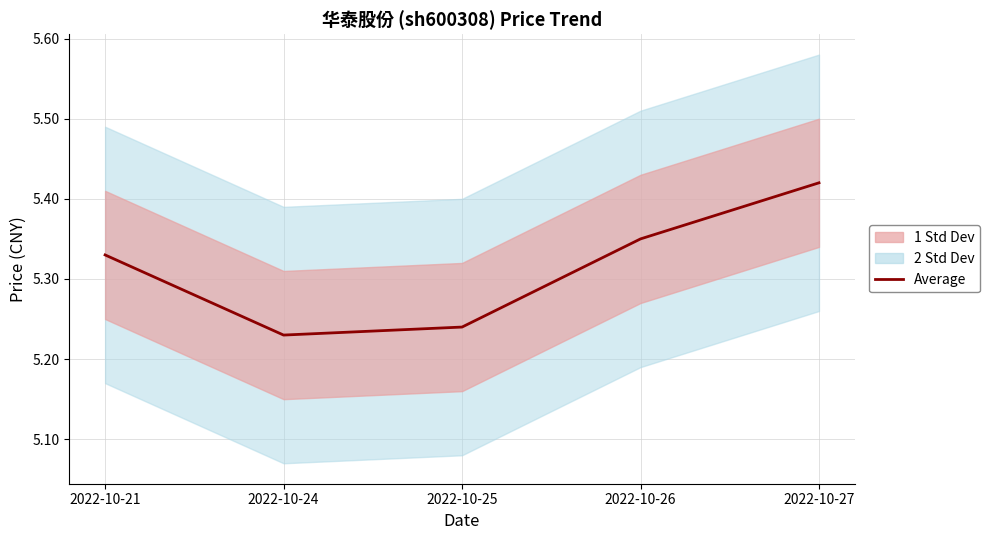

Count the number of categories in the chart.

5